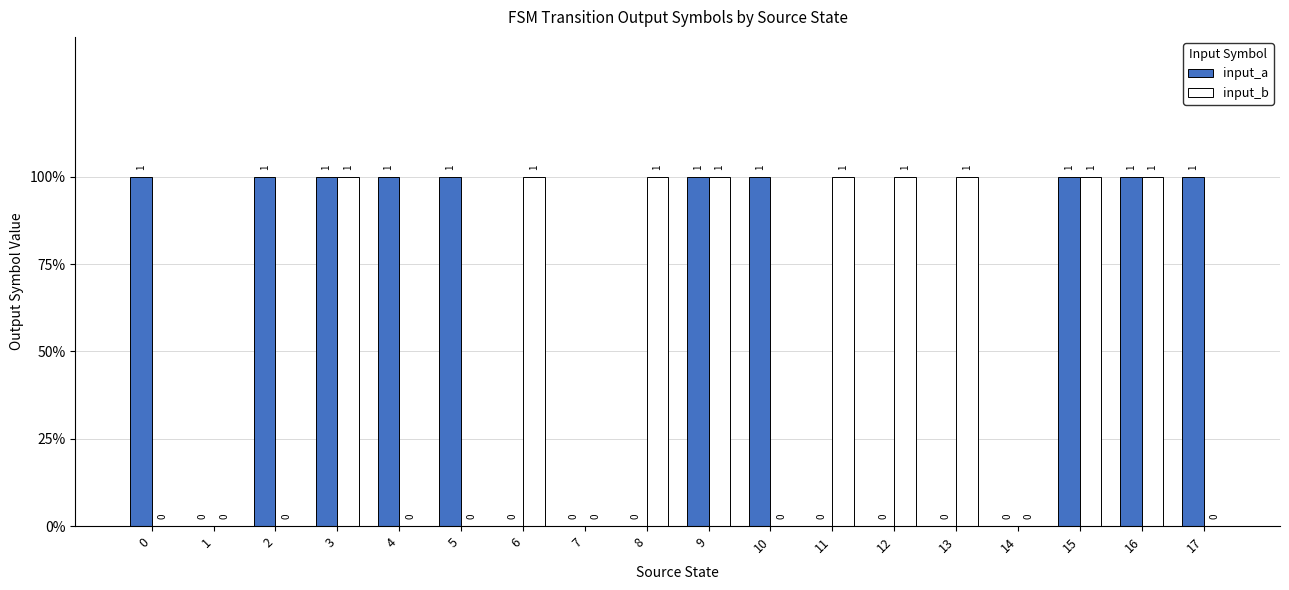

The value of input_b at 13 is 1. True or false?

True